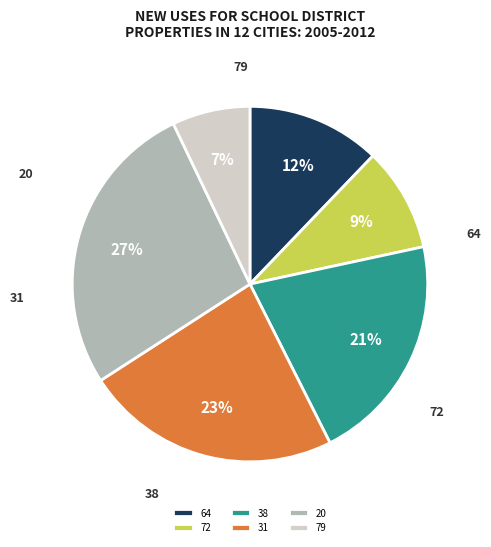

Which slice is the smallest?

79